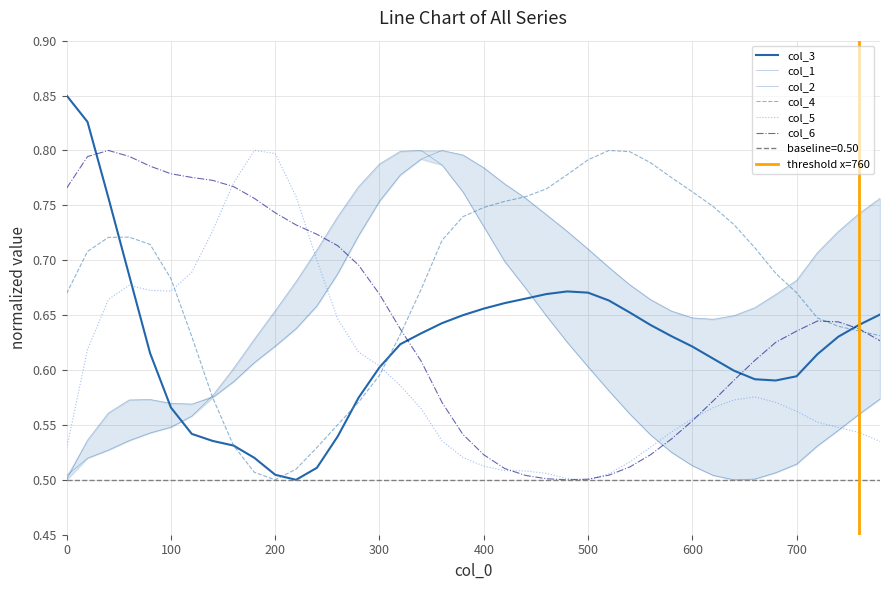

Rank the series by their maximum value, from highest to lowest.

col_3, col_1, col_2, col_4, col_5, col_6